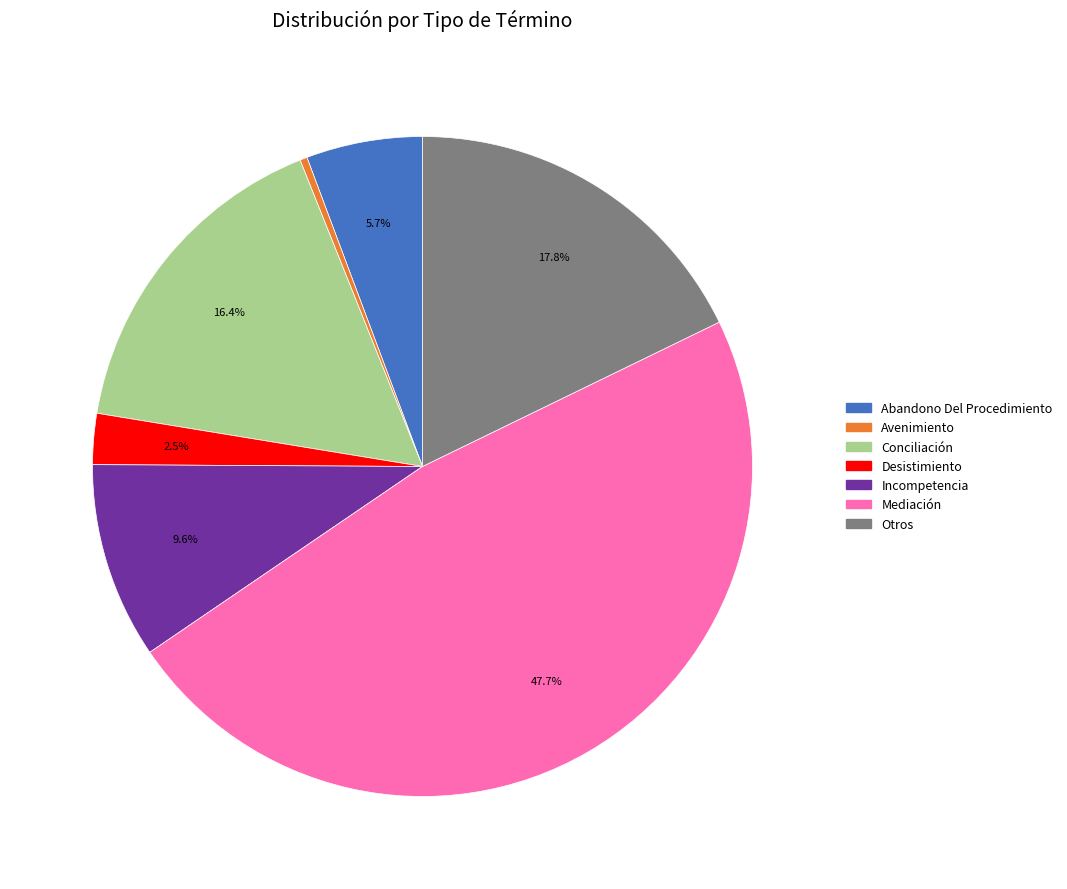

To the nearest percent, what portion does Conciliación represent?

16%